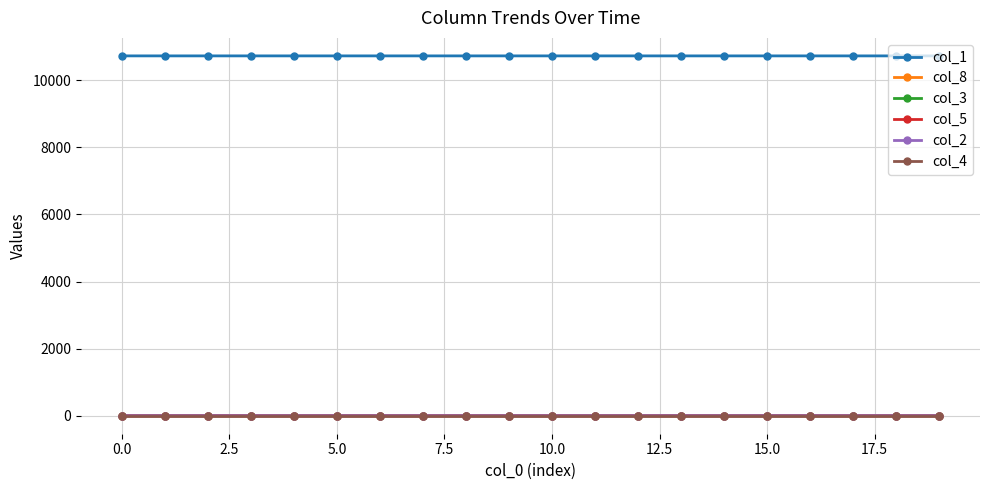

True or false: col_3 and col_1 cross at least once.

False